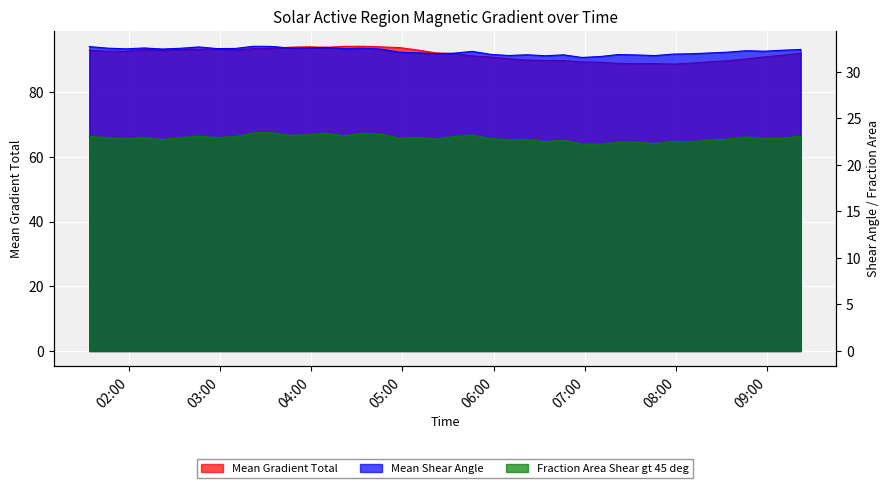

What is the average value of the Fraction Area Shear gt 45 deg series?

22.9